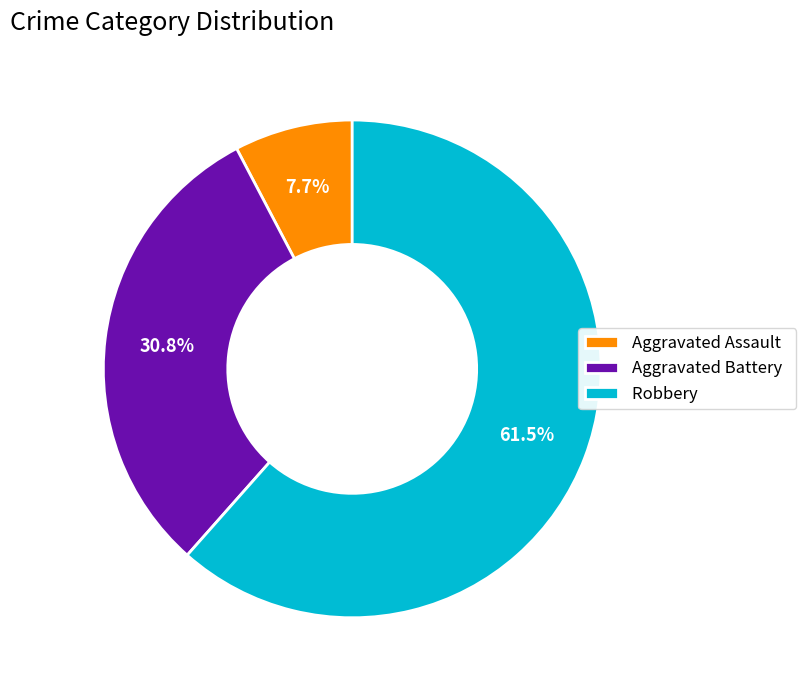

Between Aggravated Assault and Aggravated Battery, which is larger?

Aggravated Battery